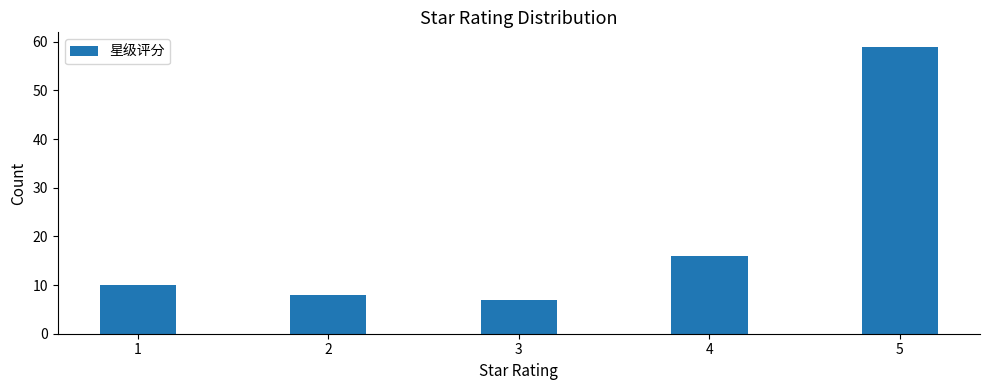

Reading left to right, list every bar in this chart as the range it spans on the x-axis followed by its height. Neither the bar edges nor the heights are printed on the chart, so give them approximately, as read against the axes.

0.75 to 1.25: 10
1.25 to 1.75: 0
1.75 to 2.25: 8
2.25 to 2.75: 0
2.75 to 3.25: 7
3.25 to 3.75: 0
3.75 to 4.25: 16
4.25 to 4.75: 0
4.75 to 5.25: 59